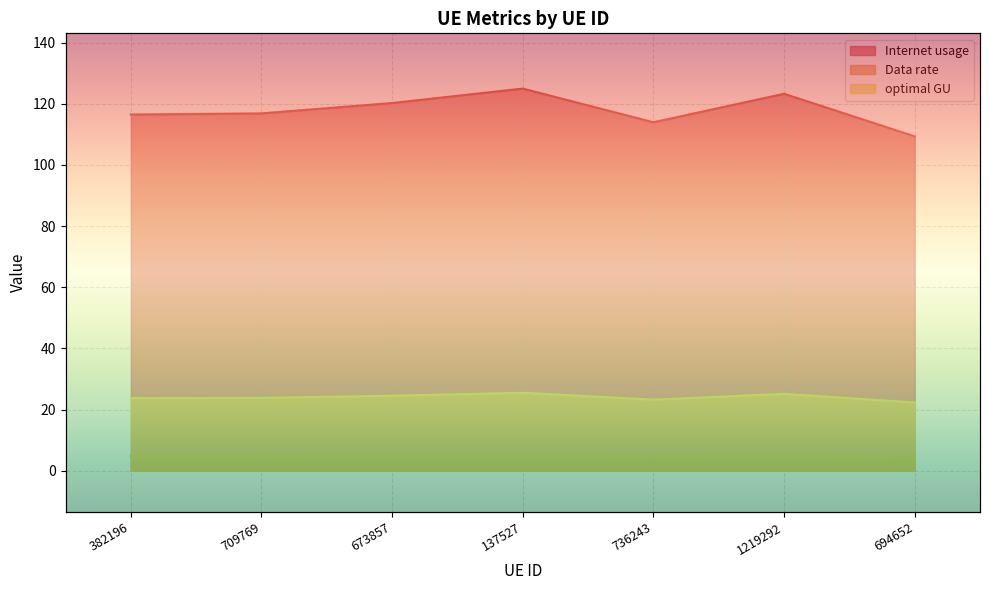

What position from the right is 694652?

1